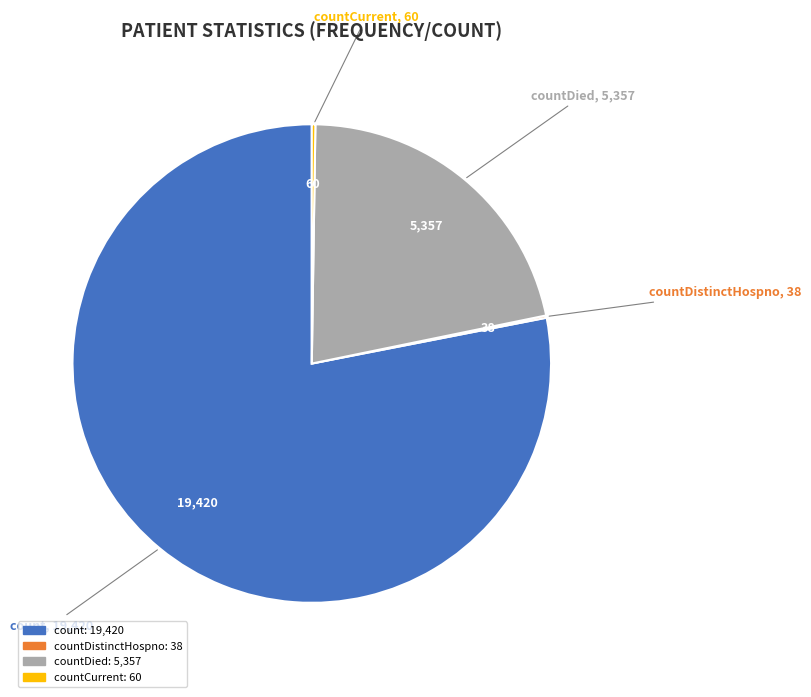

Is there a majority slice in this chart?

Yes